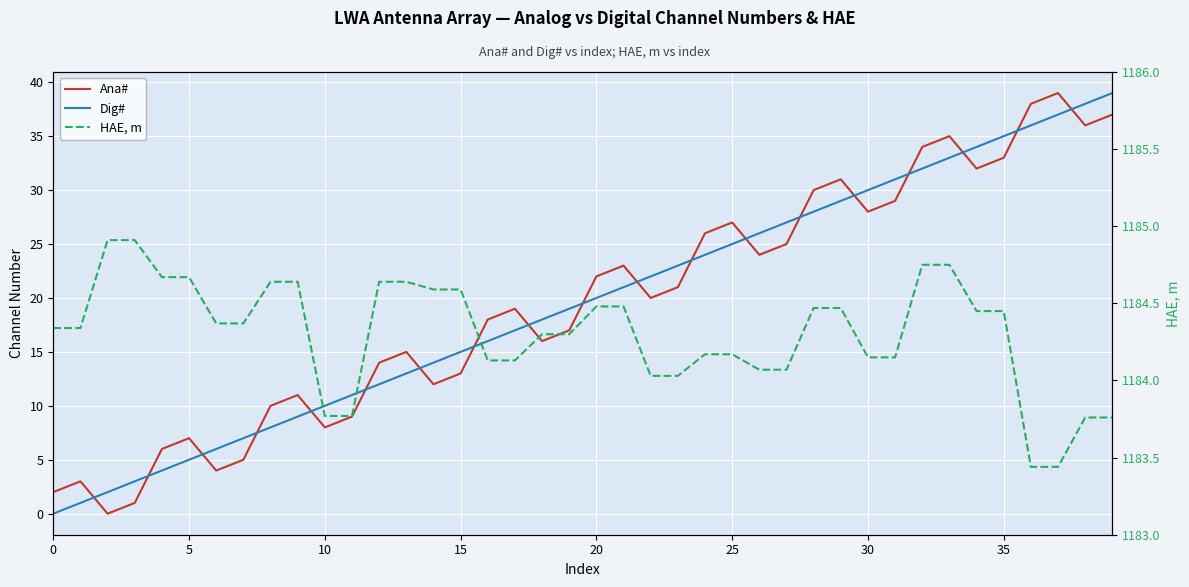

Is it true that Ana# equals 8.0 at 10?

True